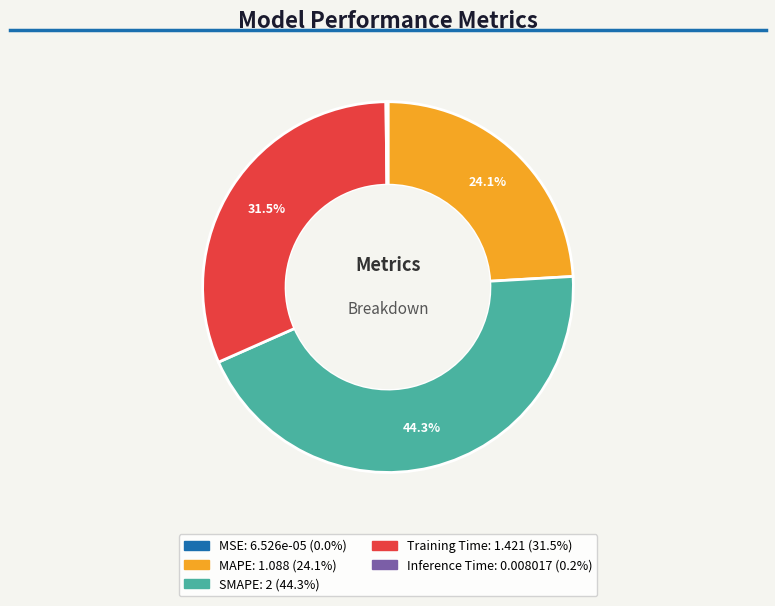

Does Training Time represent more than half of the total?

No